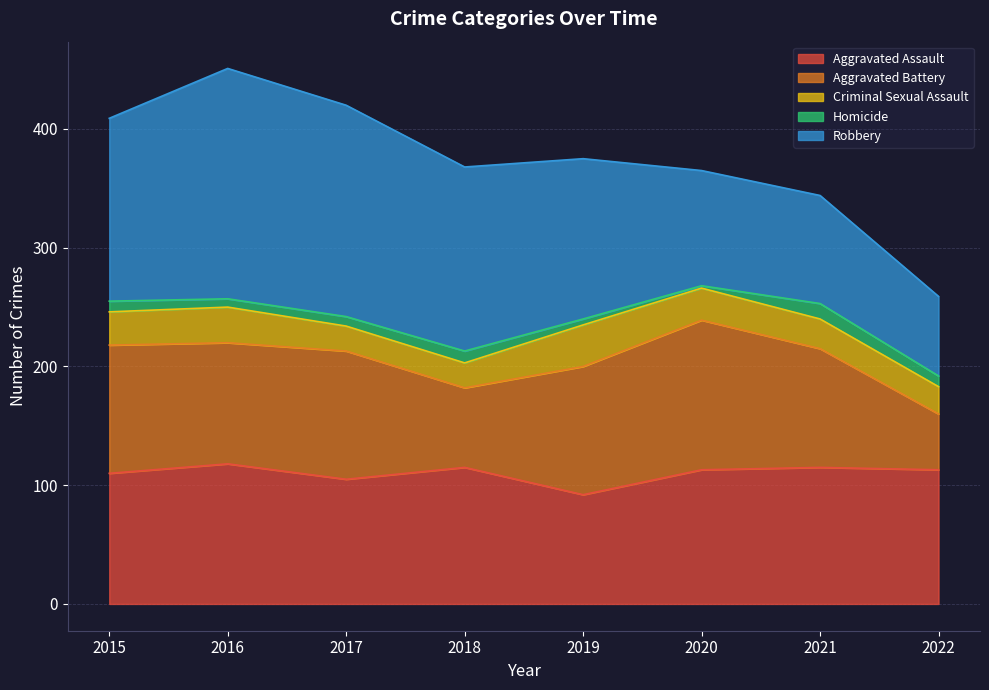

Is the value of Aggravated Battery at 2020 greater than the value of Robbery at 2015?

No